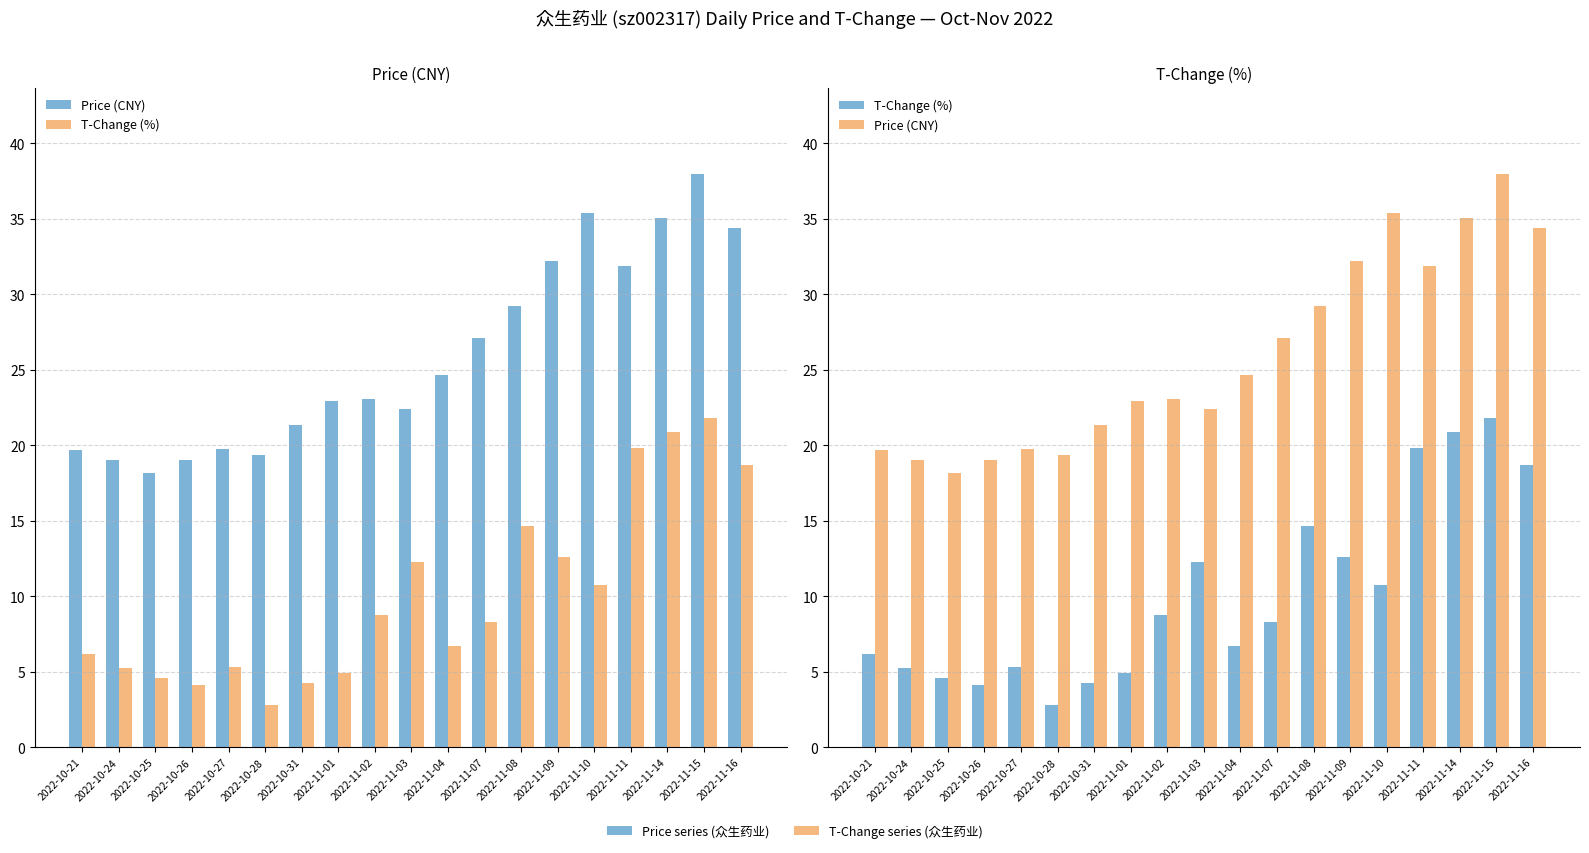

Between 2022-10-25 and 2022-11-16, which series saw the biggest shift?

price